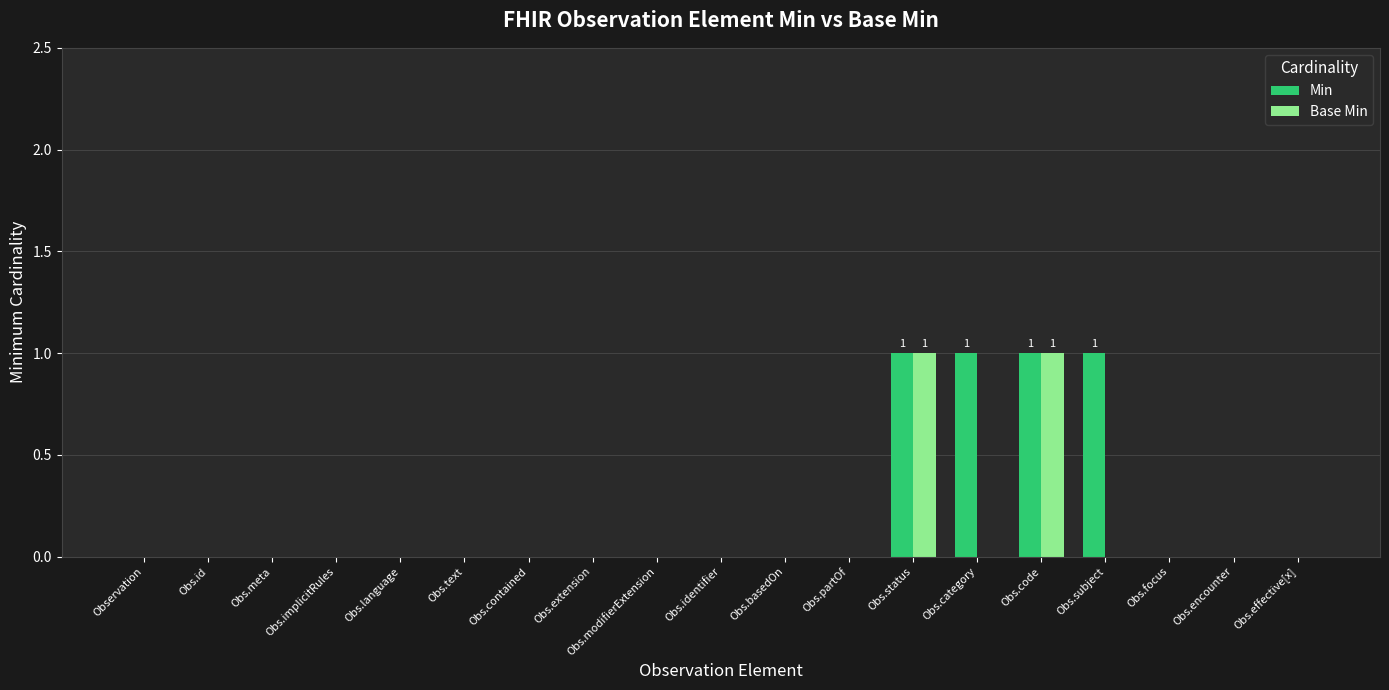

True or false: Min has a value of 0 at Obs.implicitRules.

True